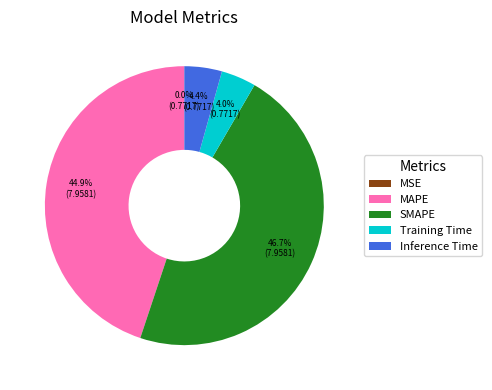

To the nearest percent, what percentage of the pie is Training Time?

4%